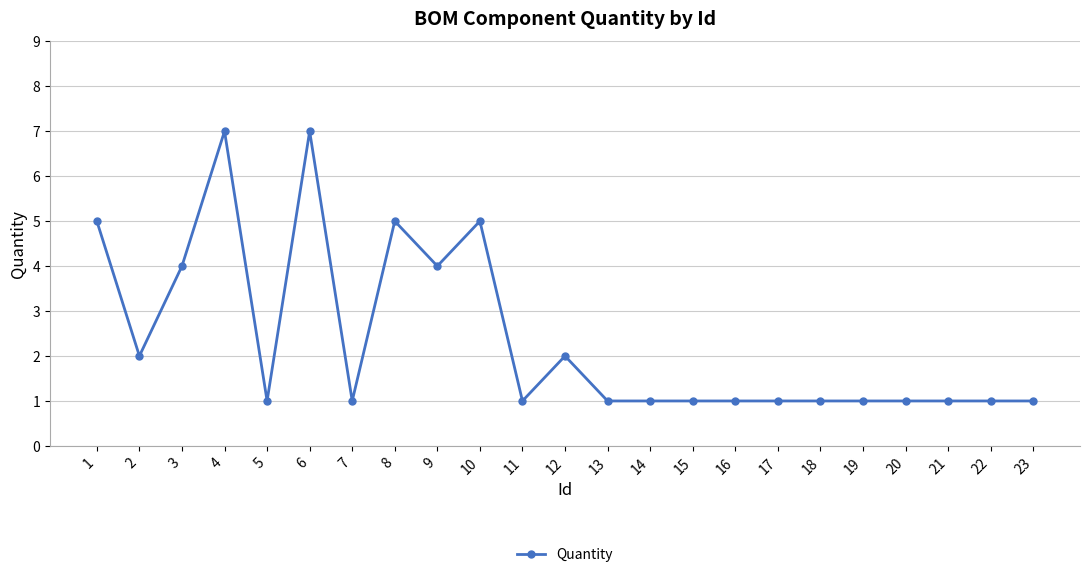

How many series are shown in this chart?

1